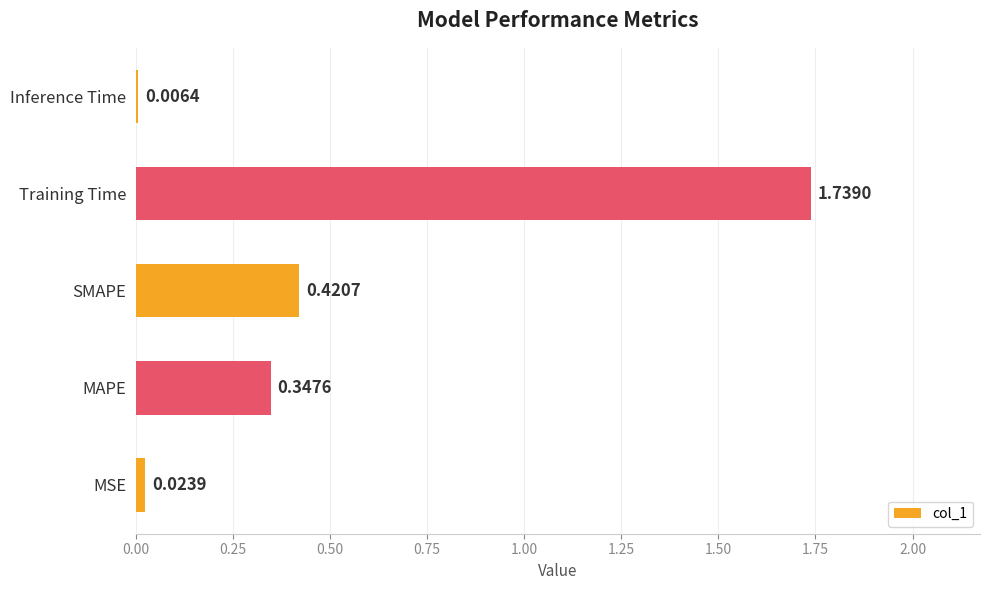

Which has a higher value, Inference Time or SMAPE?

SMAPE